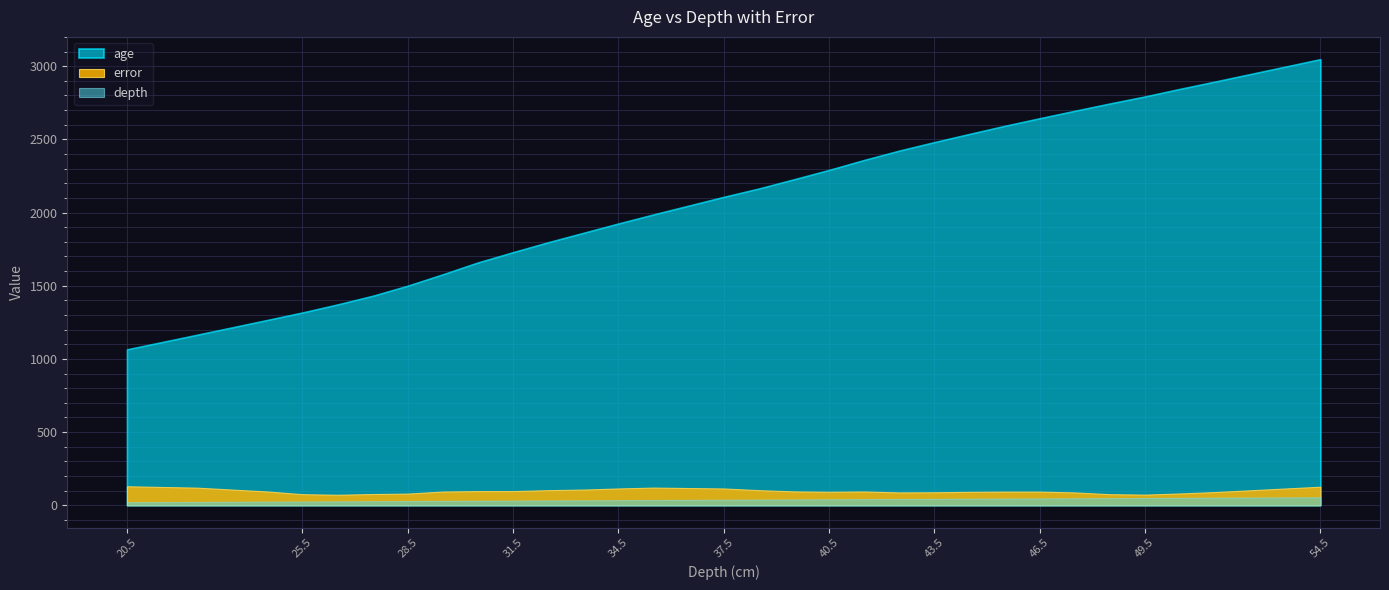

What position from the left is 49.5?

28